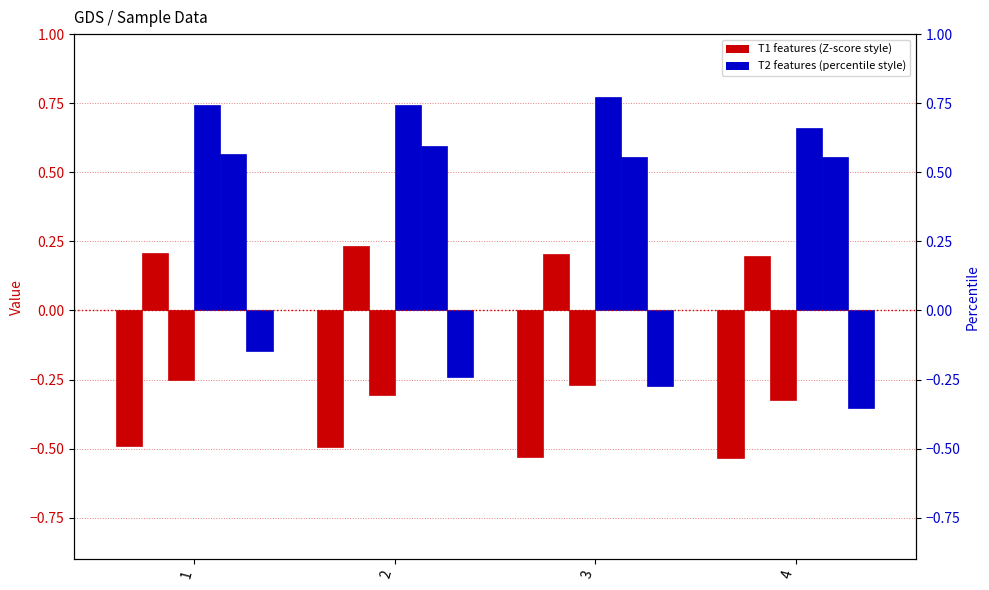

Does the chart contain stacked bars?

No